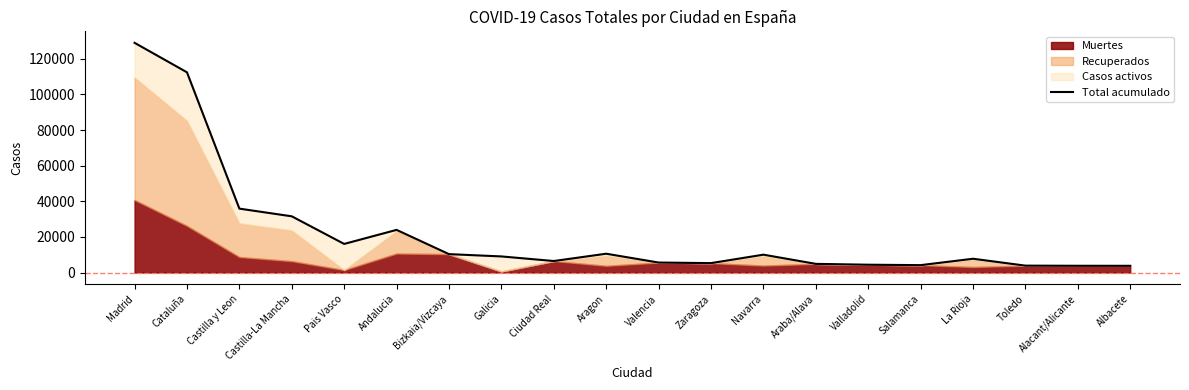

Where is the first local maximum?

Andalucia